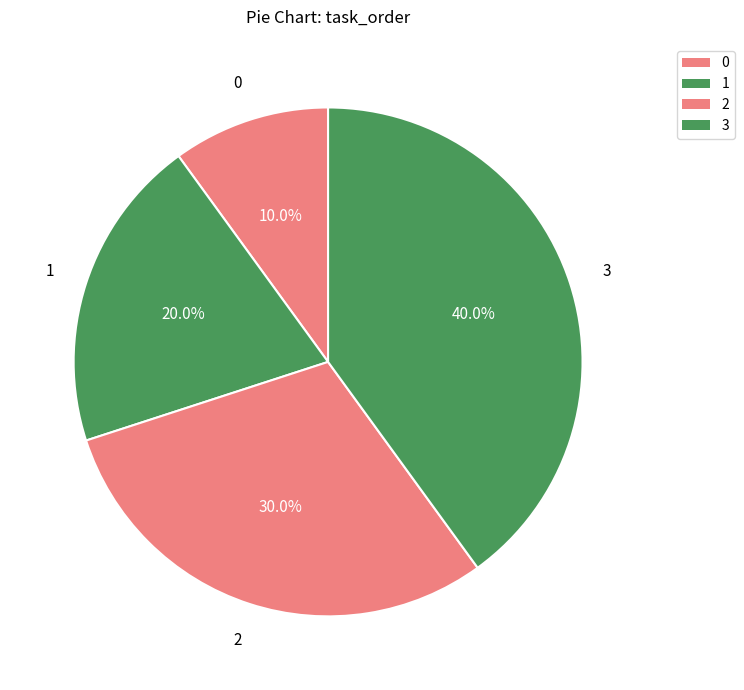

Does any single category account for the majority?

No